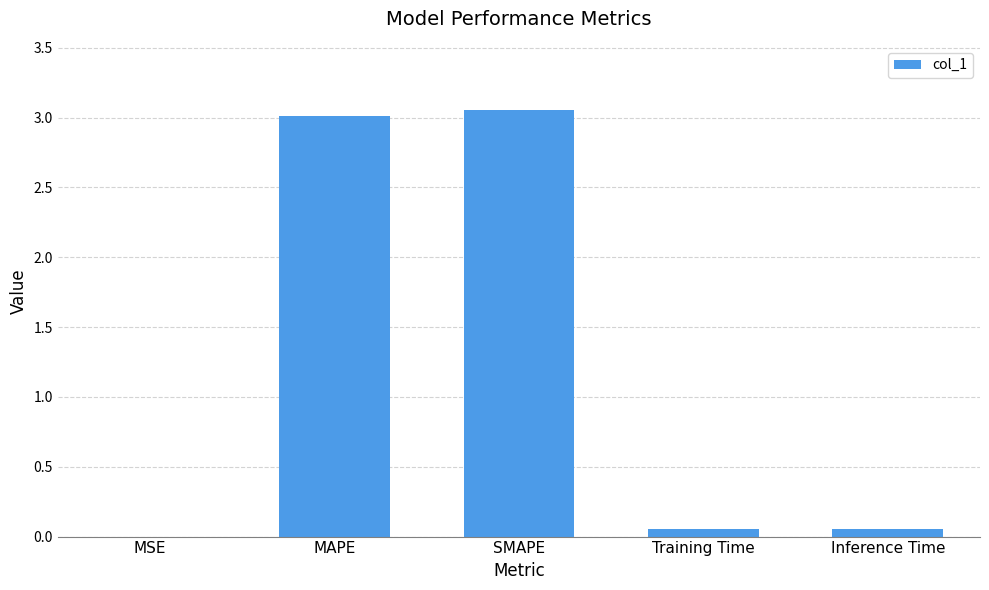

True or false: the data shows 3.0 at MAPE.

True